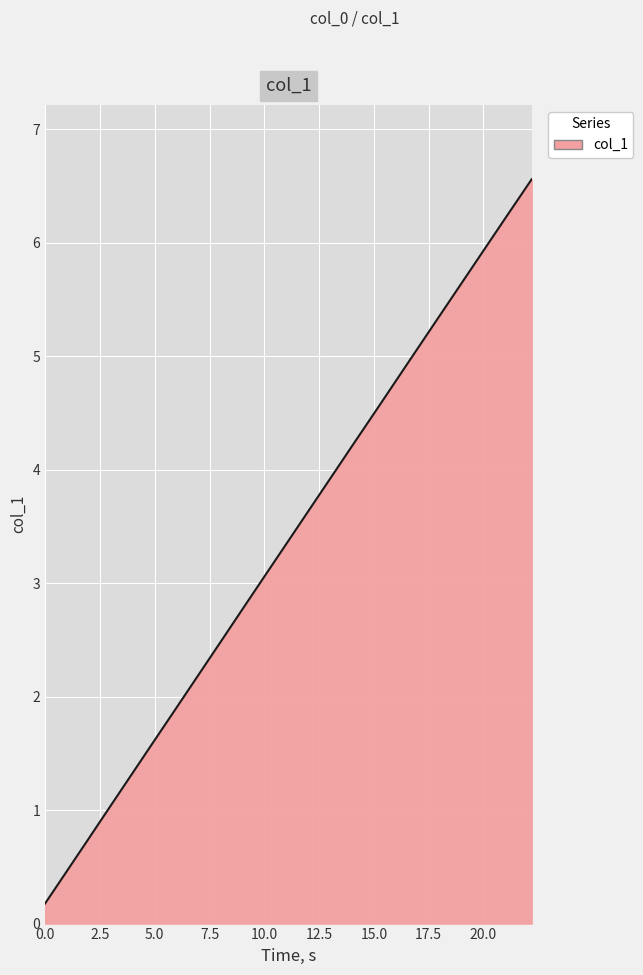

What is the difference between the maximum and minimum values?

6.4